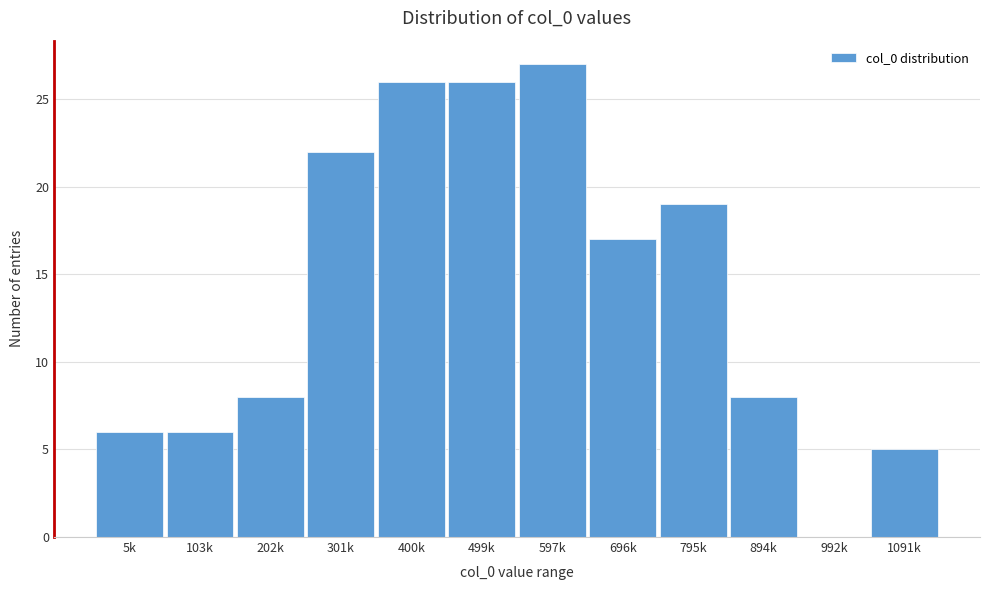

Reading left to right, list all the values displayed in this chart.

5k=6	103k=6	202k=8	301k=22	400k=26	499k=26	597k=27	696k=17	795k=19	894k=8	992k=0	1091k=5